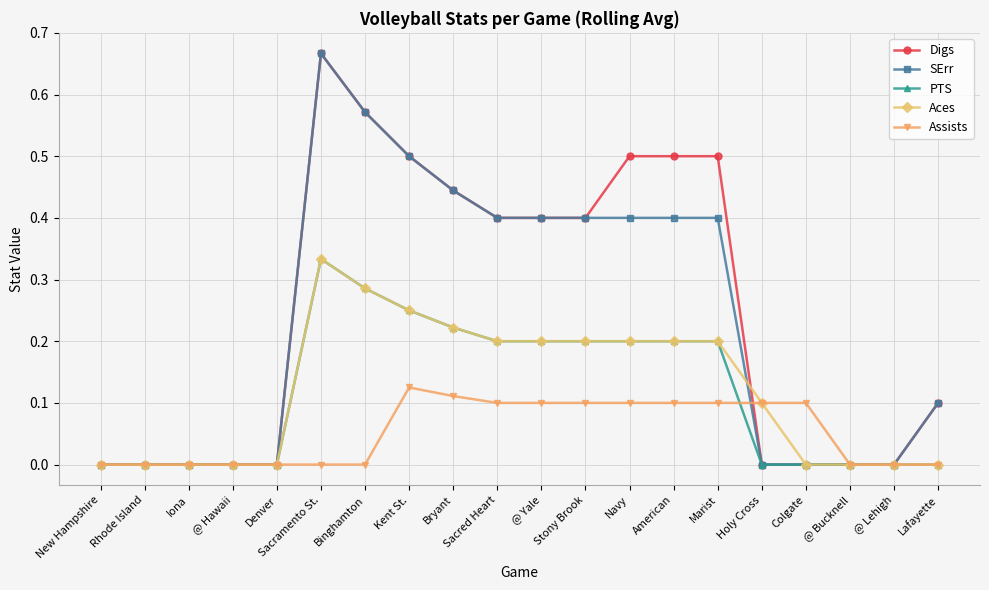

True or false: Aces has more than 0 points higher than both neighbors.

True